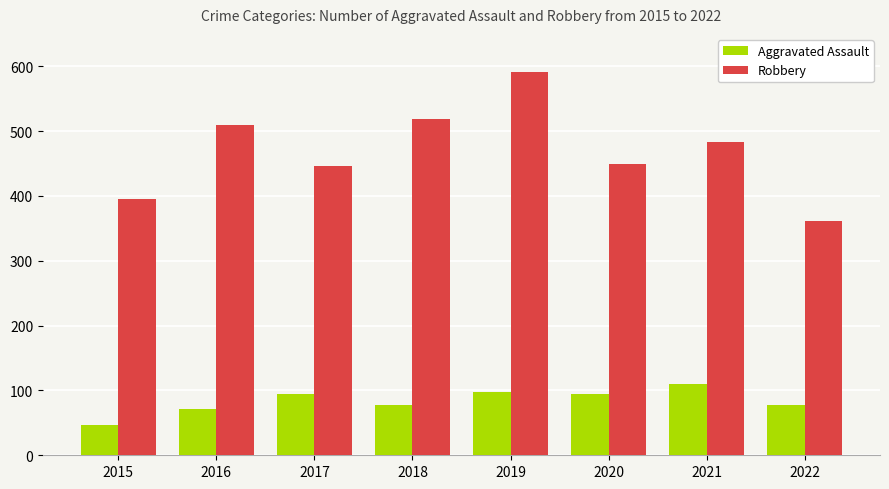

What is the total value across all series at 2017?

541